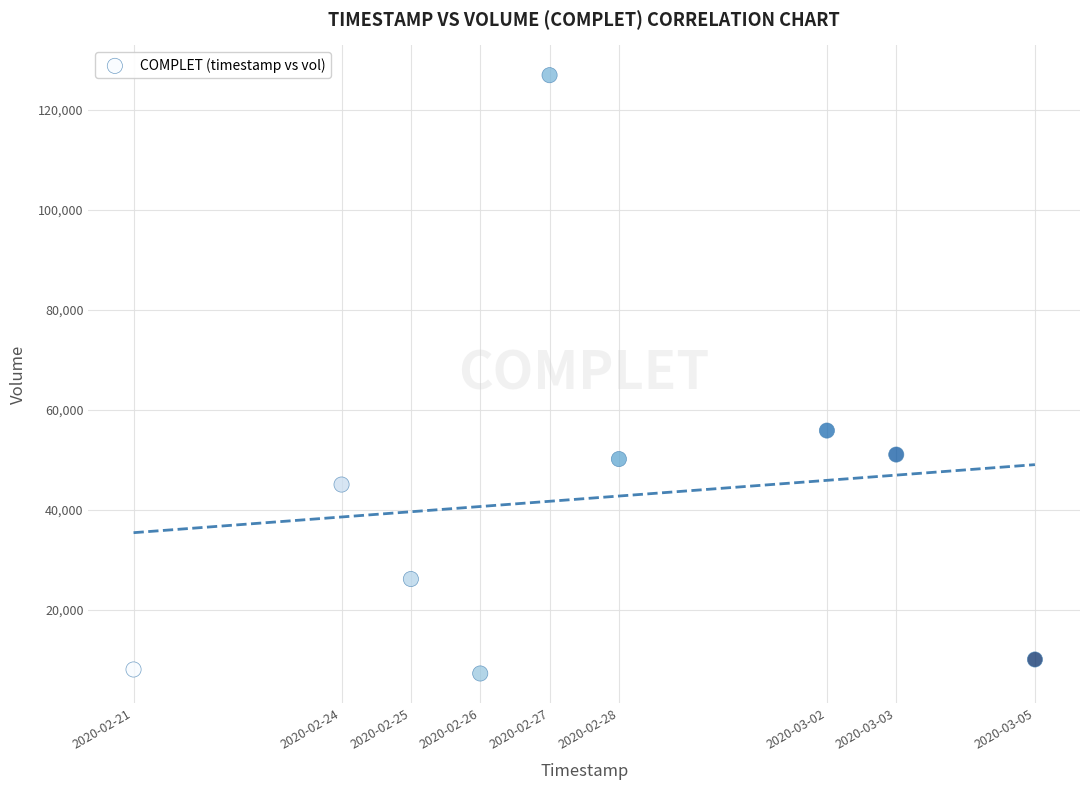

What Y value in the scatter plot is closest to 67050?

55800